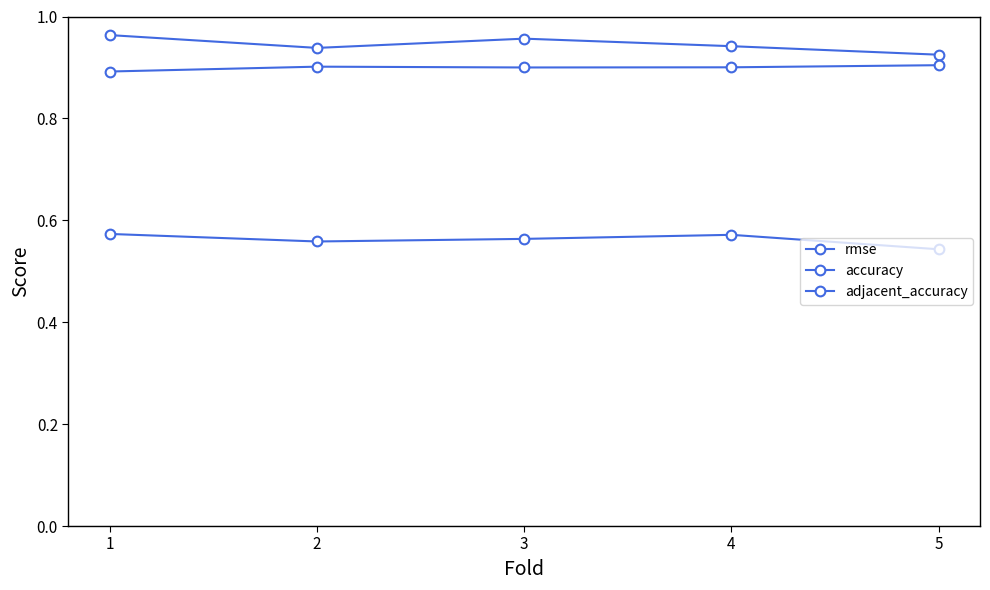

What is the lowest value of the accuracy series?

0.5